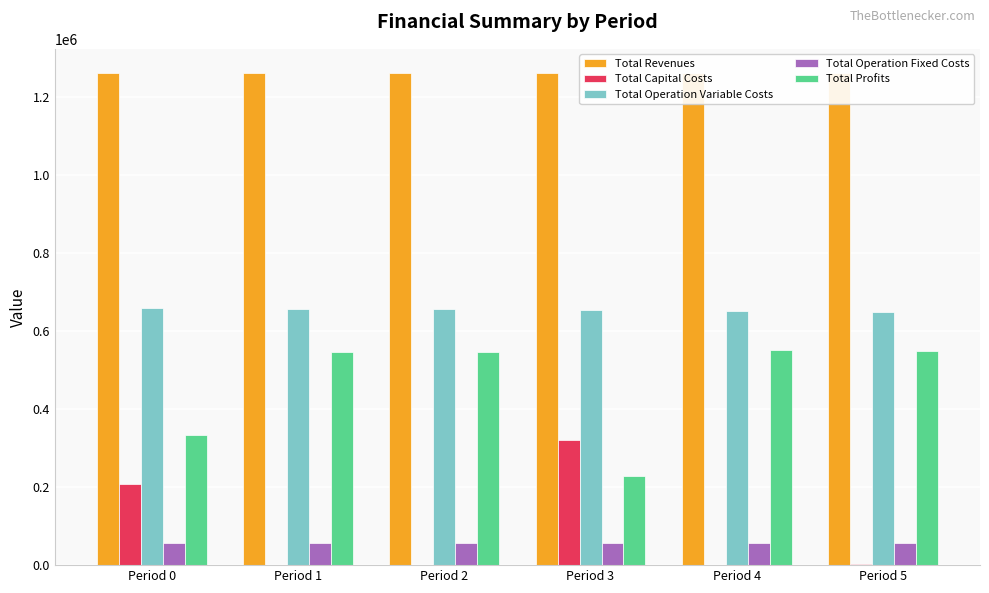

The Total Revenues series shows 849005.3 at Period 1. True or false?

False